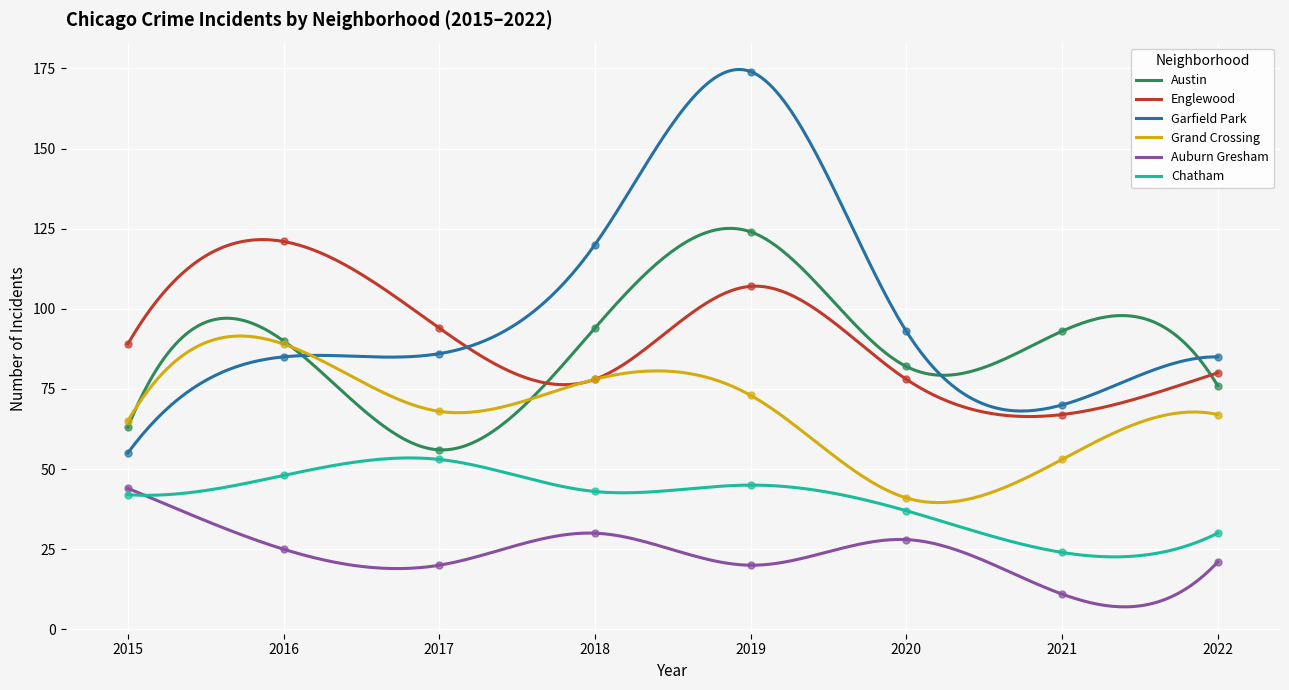

Which series contains the highest Y value?

Garfield Park